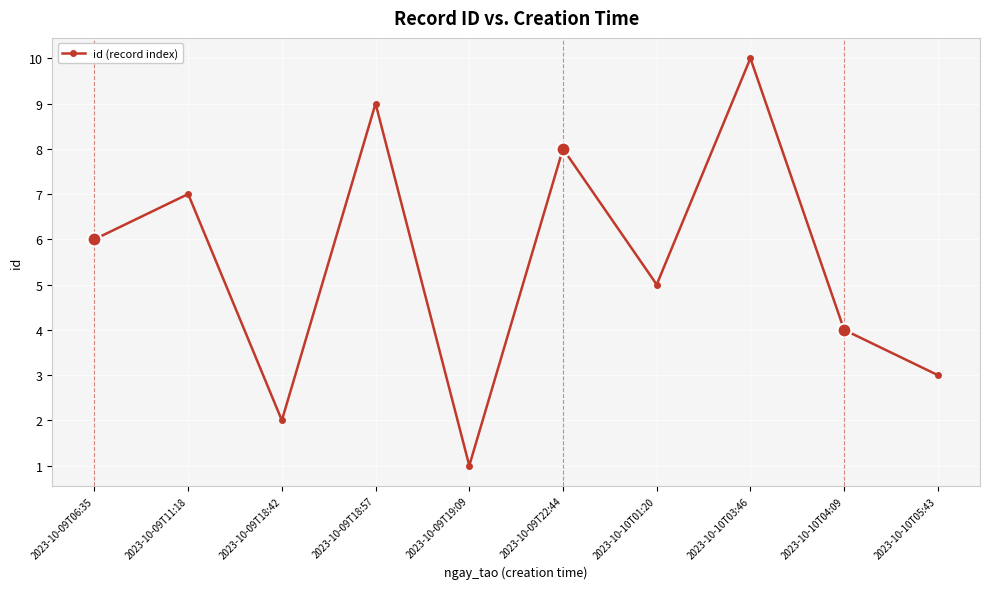

What is the difference between the values at 2023-10-09T19:09 and 2023-10-09T18:57?

8